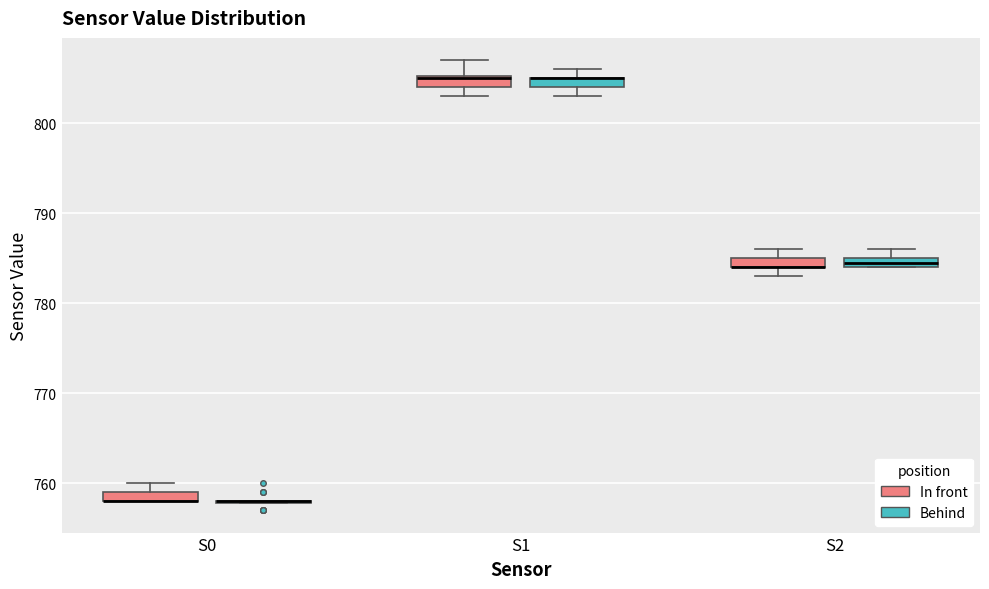

Where is the upper edge of the box for S2 (Behind) on the y-axis? The values are not printed on the chart, so give them approximately, as read against the axis.

785